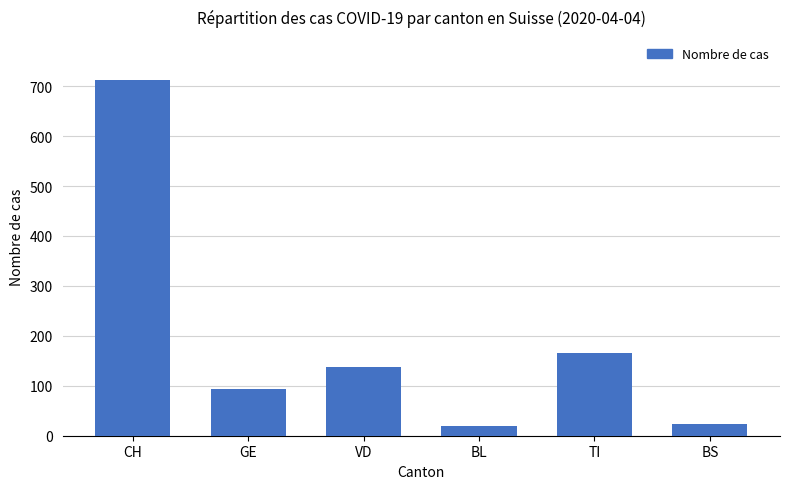

What is the label of the 5th bar from the left?

TI